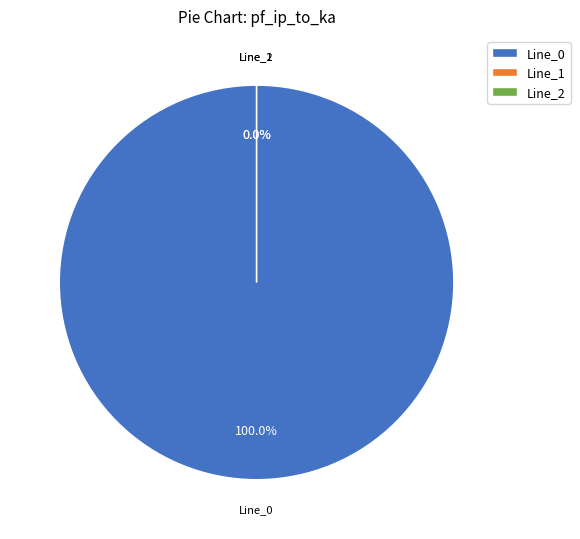

The Line_1 slice represents 1% of the pie. True or false?

False